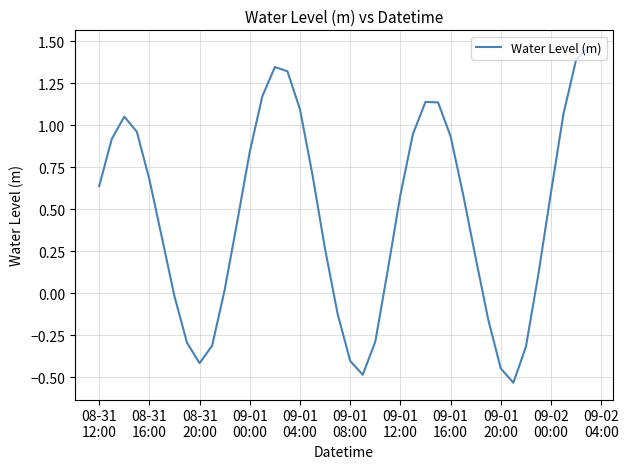

What is the average value?

0.5